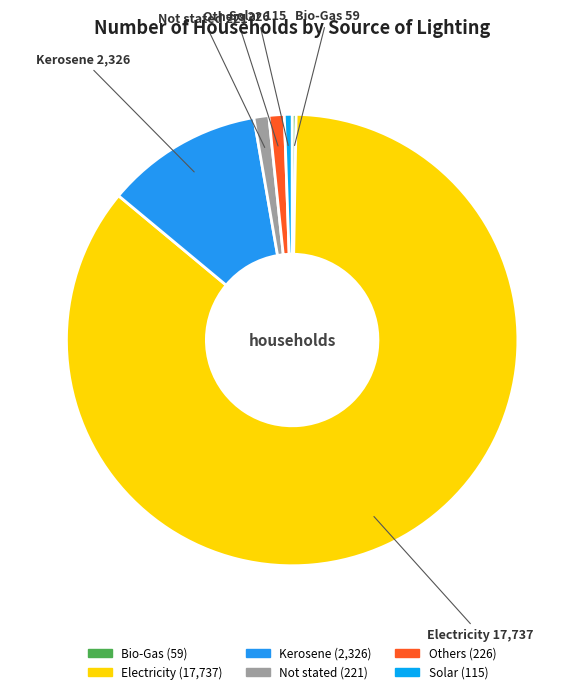

Is Electricity the majority of the pie?

Yes